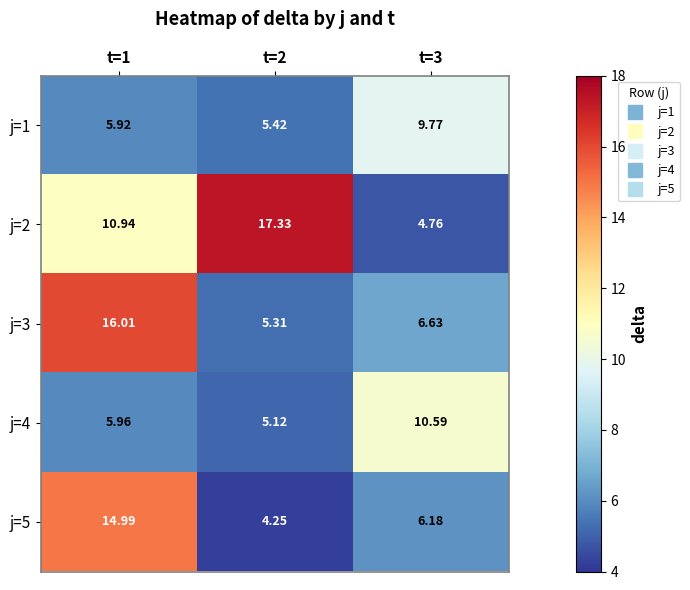

Is the value of j=5 at t=2 greater than the value of j=2 at t=2?

No